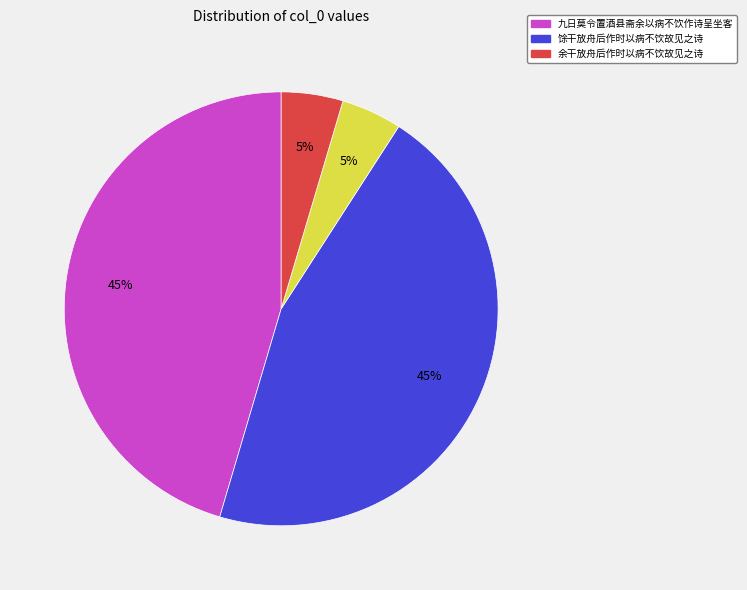

To the nearest percent, what is the average slice percentage?

25%